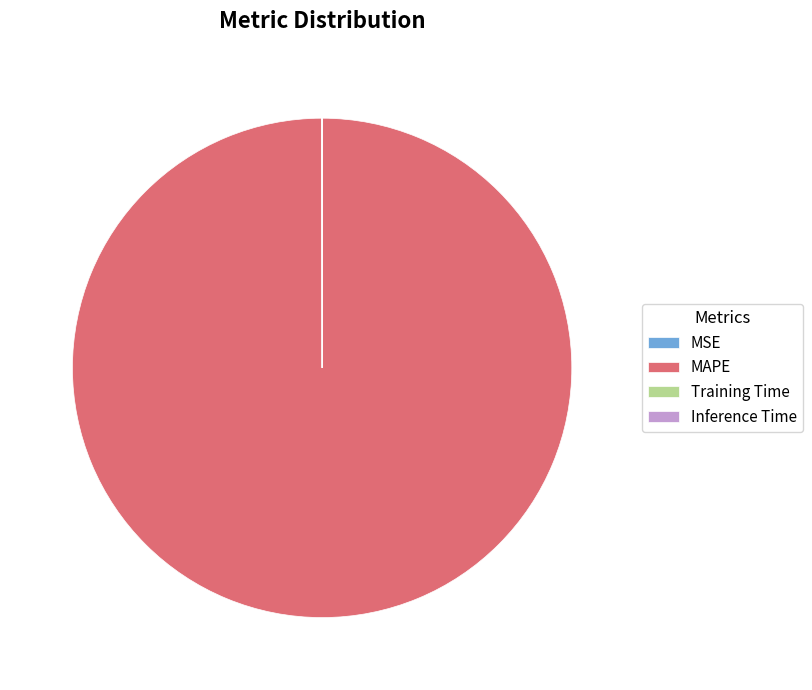

What is the largest slice in the pie chart?

MAPE